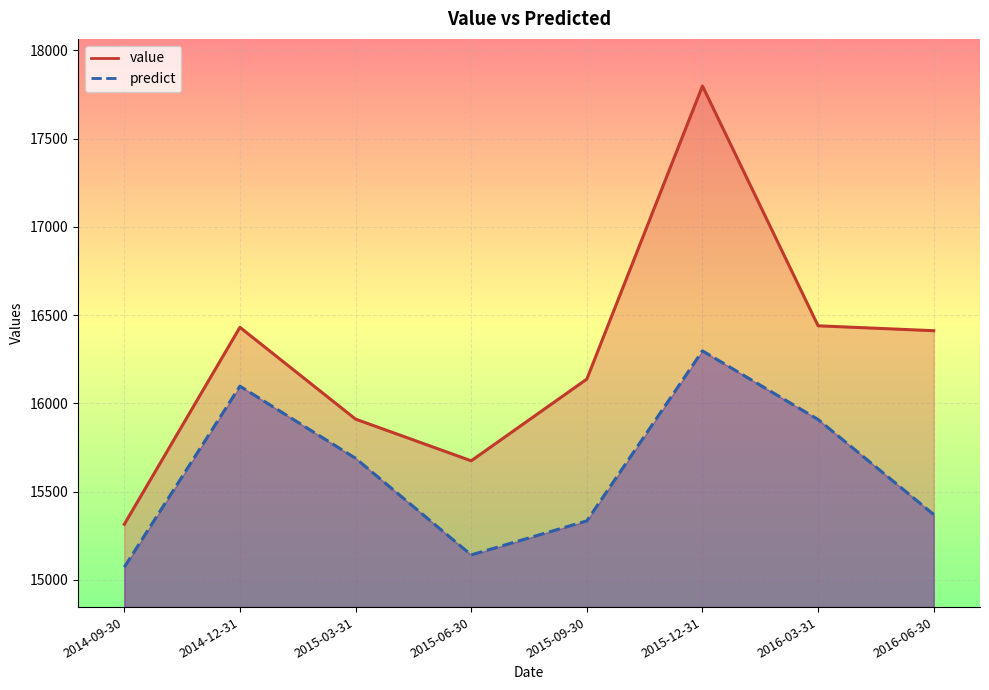

True or false: predict and value intersect in this chart.

False